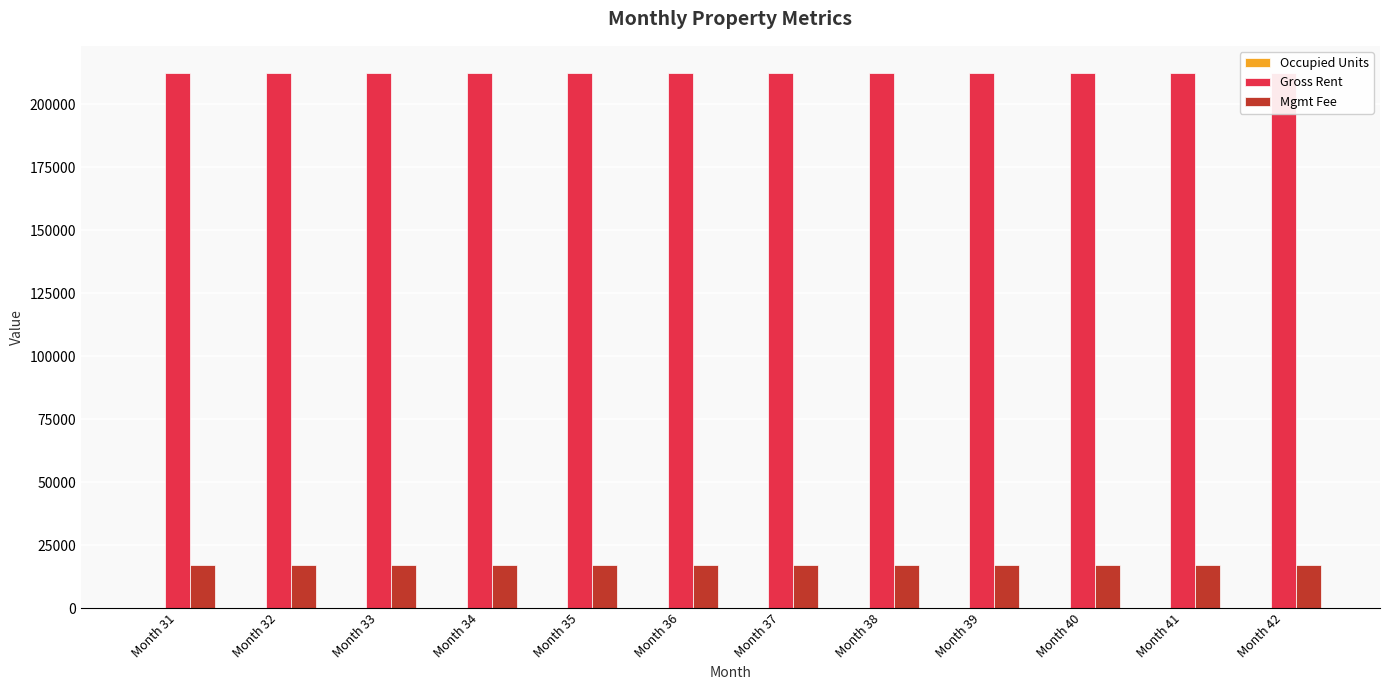

What is the lowest value of the Gross Rent series?

212500